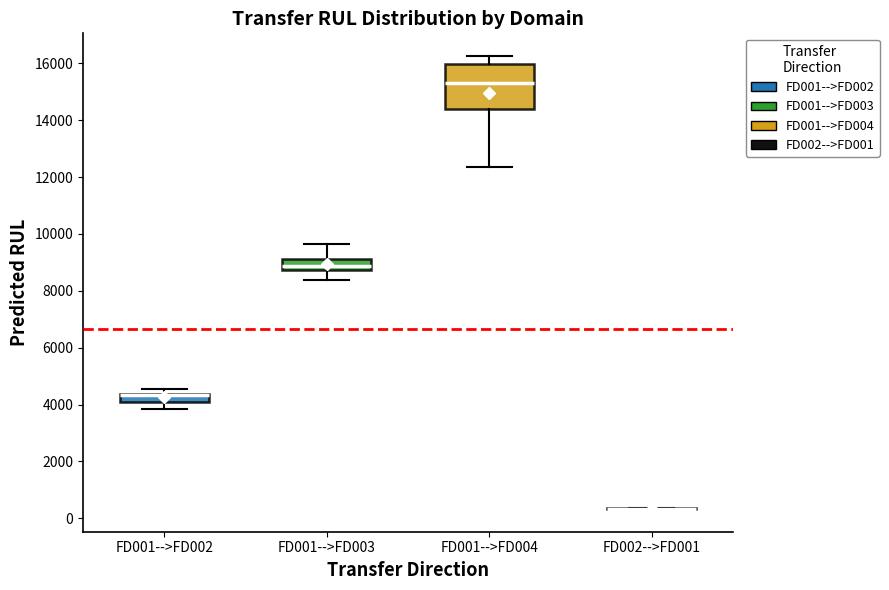

Where is the lower edge of the box for FD001-->FD003 on the y-axis? The values are not printed on the chart, so give them approximately, as read against the axis.

8800